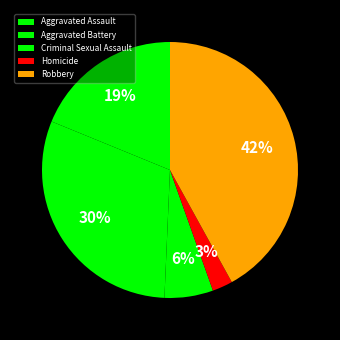

Which category has the smallest portion of the pie?

Homicide